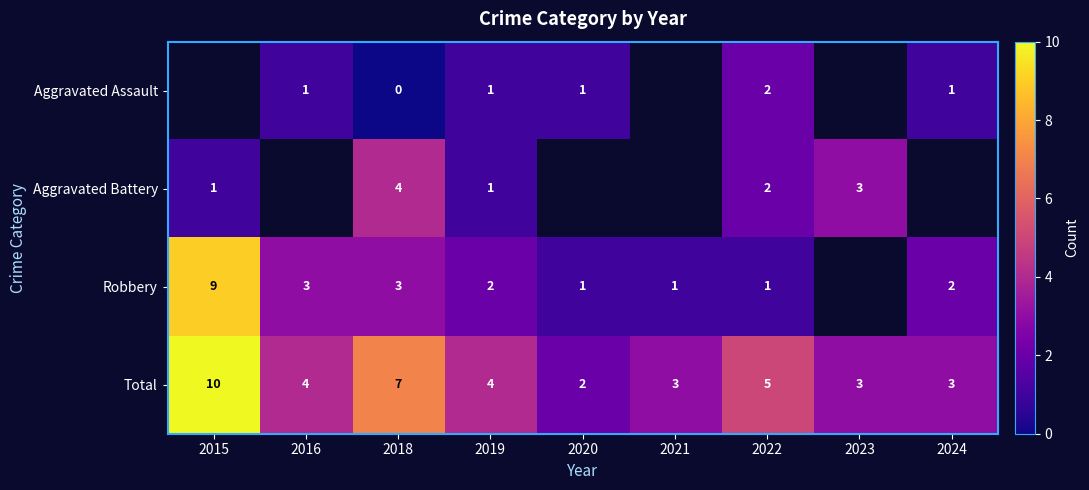

What is the spread (max minus min) of values at 2019?

3